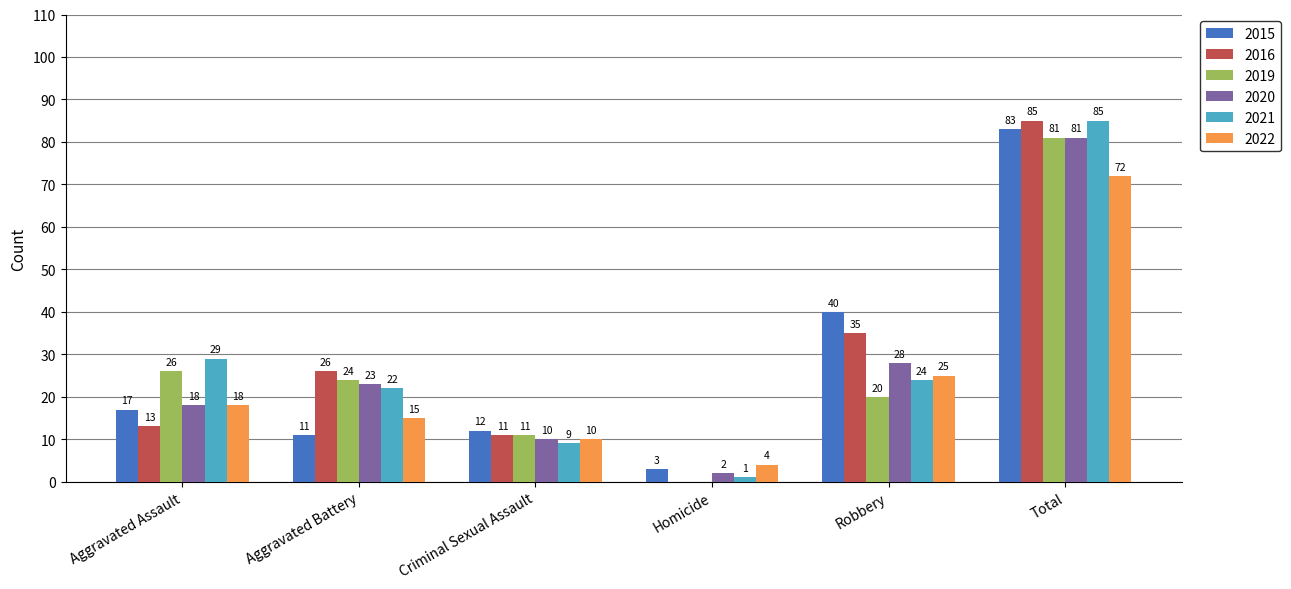

What is the maximum value for 2019?

81